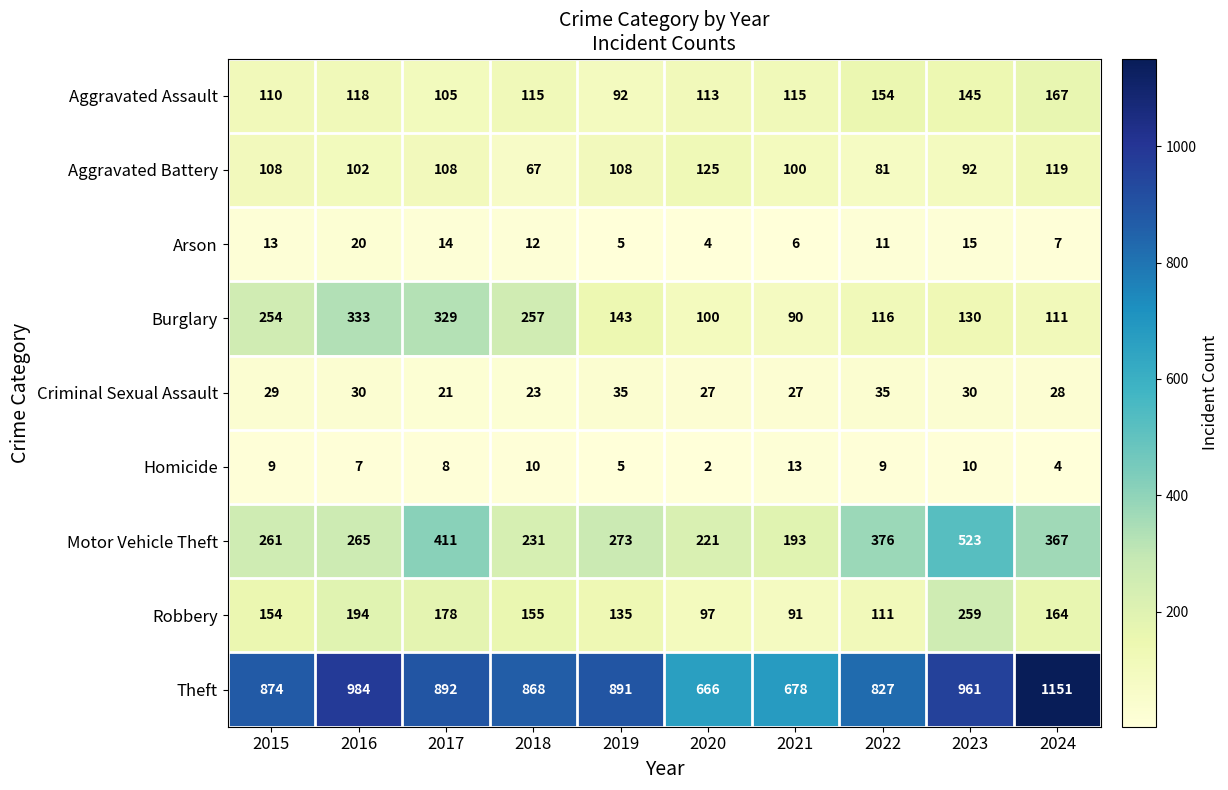

Rank the series at 2020 from highest to lowest value.

Theft, Motor Vehicle Theft, Aggravated Battery, Aggravated Assault, Burglary, Robbery, Criminal Sexual Assault, Arson, Homicide